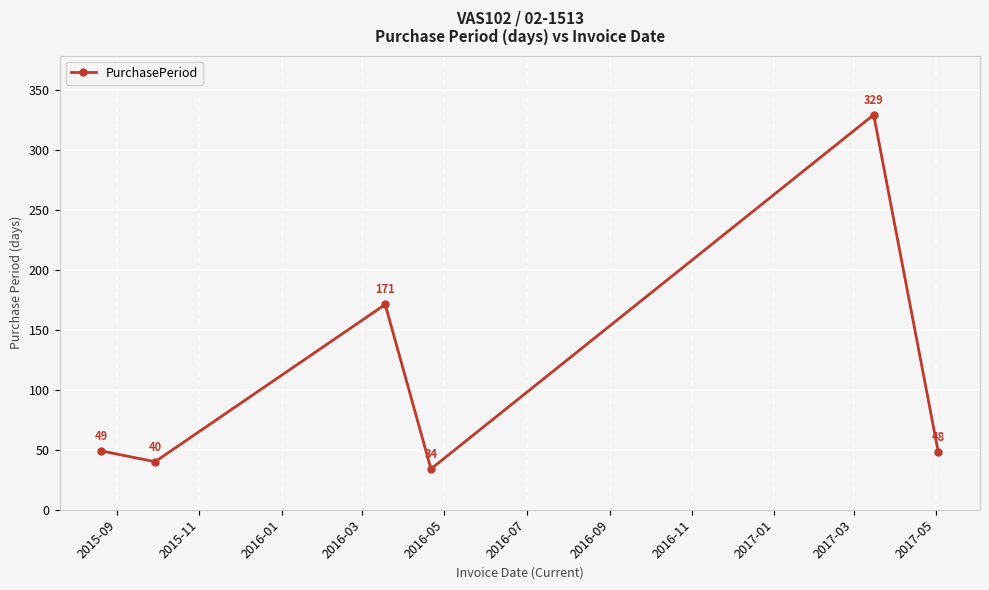

What is the difference between the maximum and second lowest values?

289